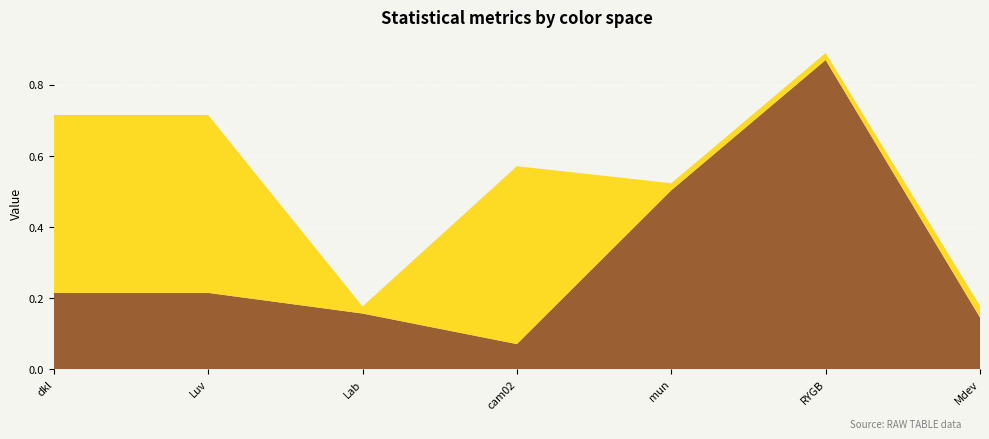

At which category is the sum across all series the highest?

RYGB